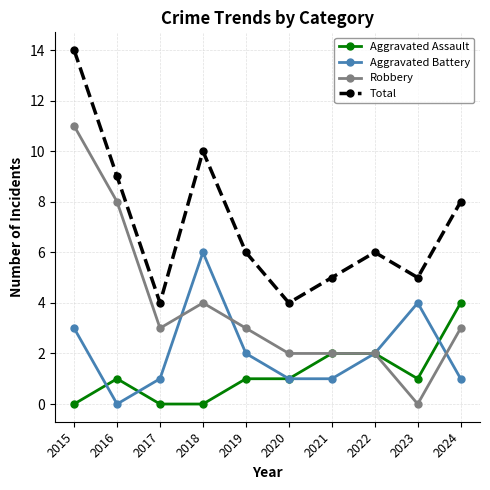

How many lines are shown in the chart?

4